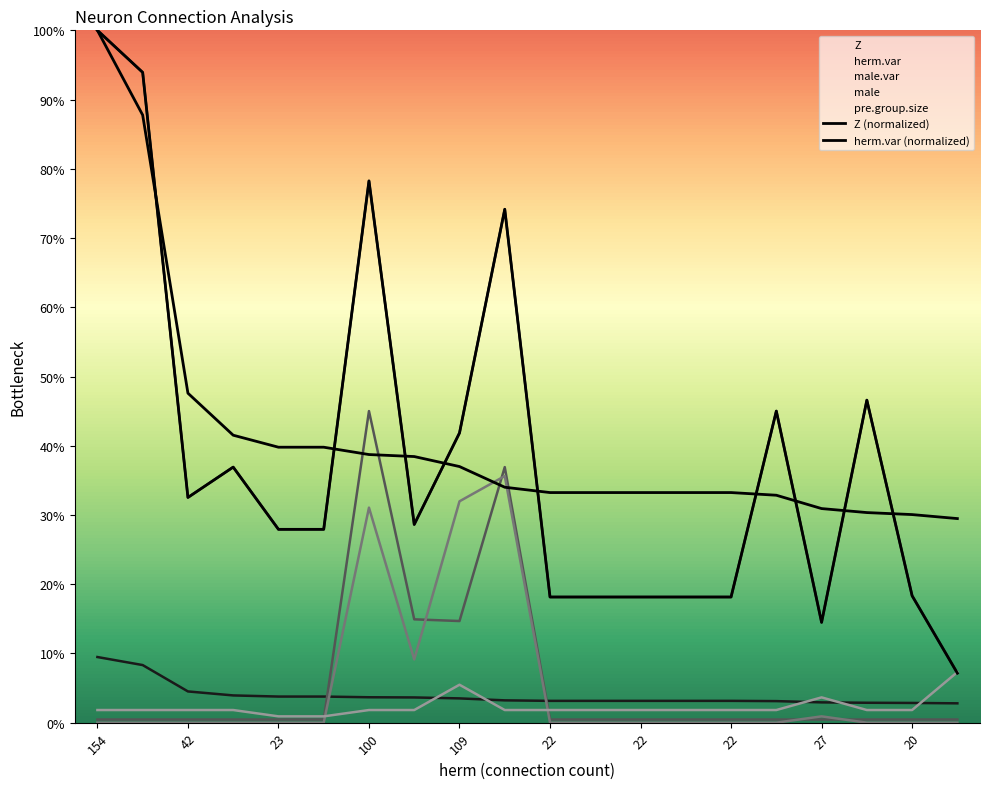

Is it true that herm.var (normalized) equals 45.0 at 15?

True